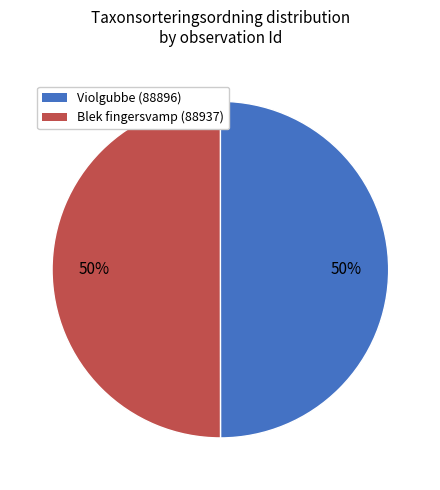

To the nearest percent, what is the average slice percentage?

50%